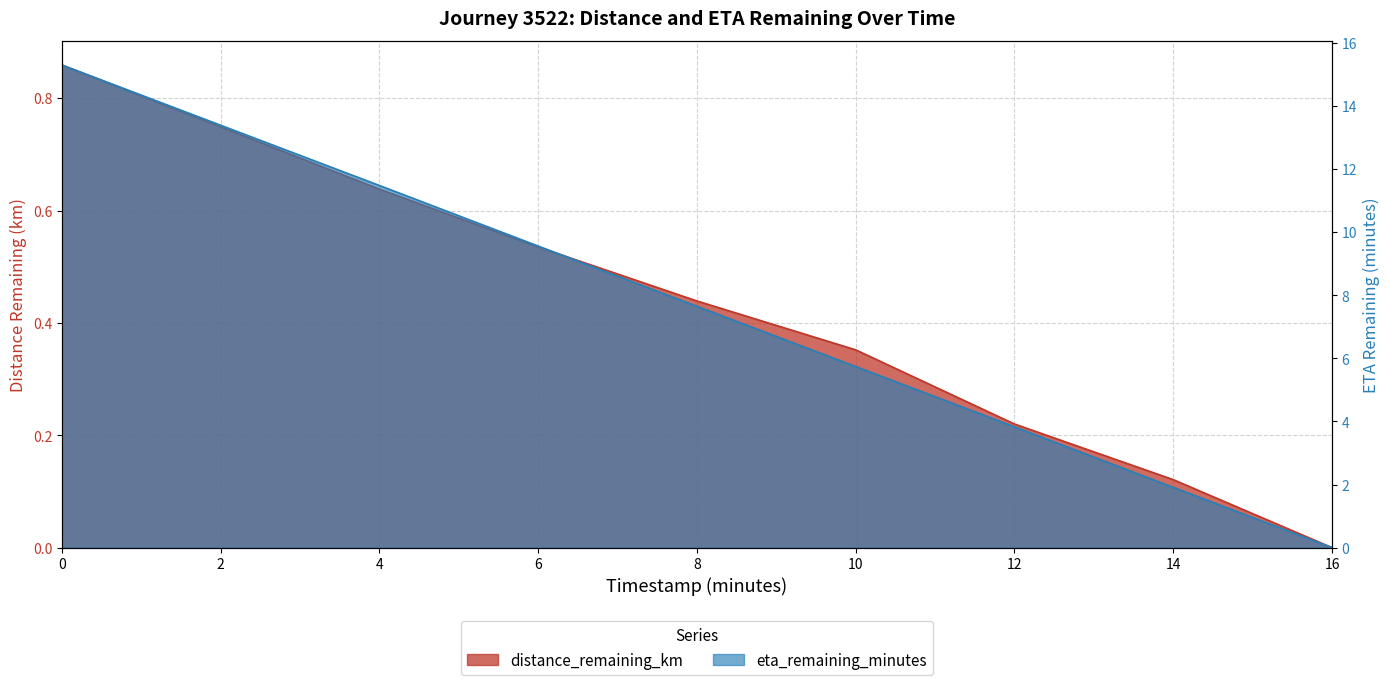

At which label does distance_remaining_km reach its minimum?

16.0